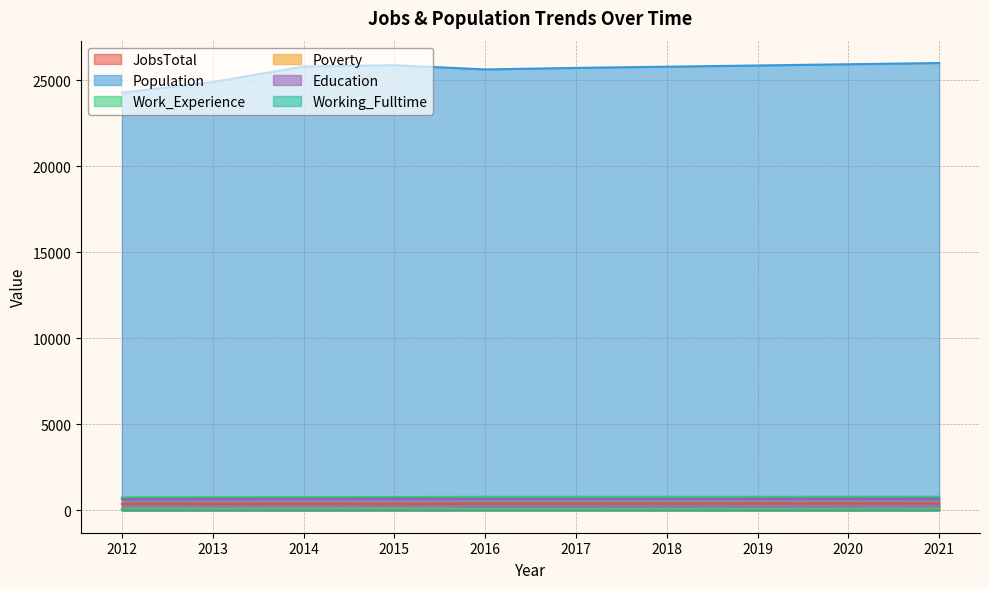

Where does the Population series first go above 25798?

2015